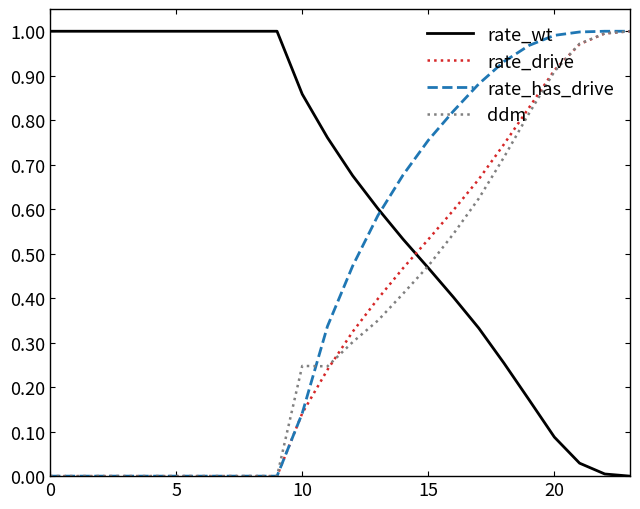

How many times do rate_wt and rate_has_drive cross each other?

1